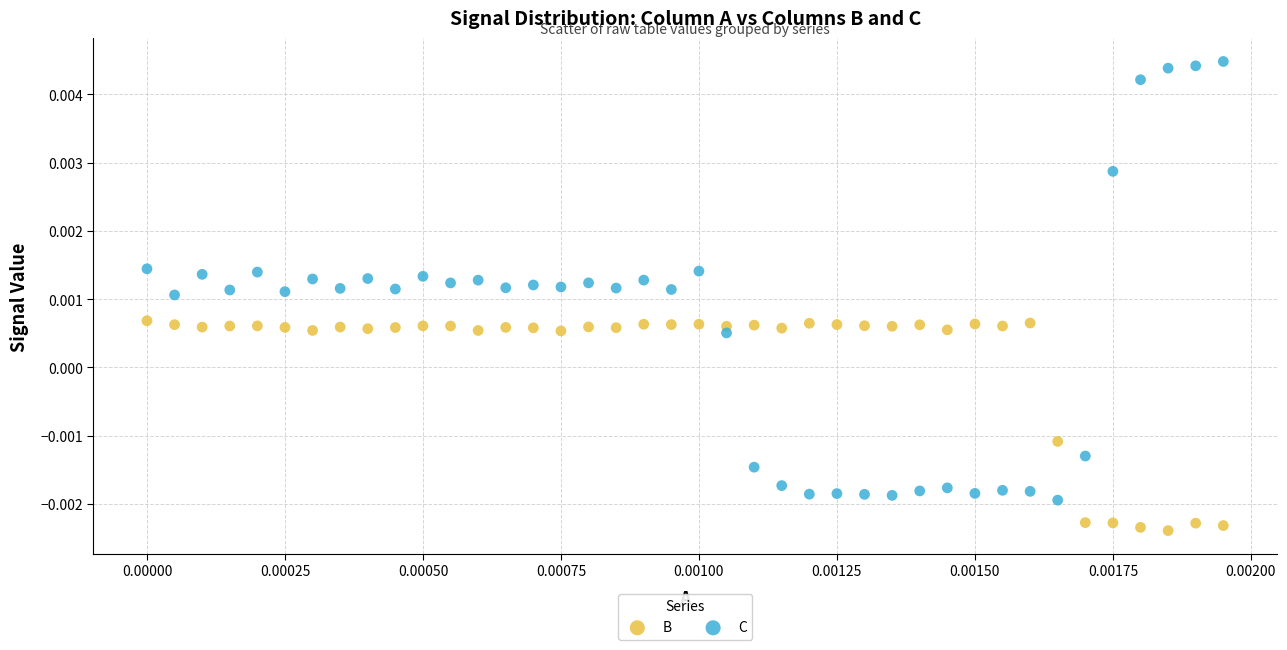

Which series contains the lowest Y value?

B